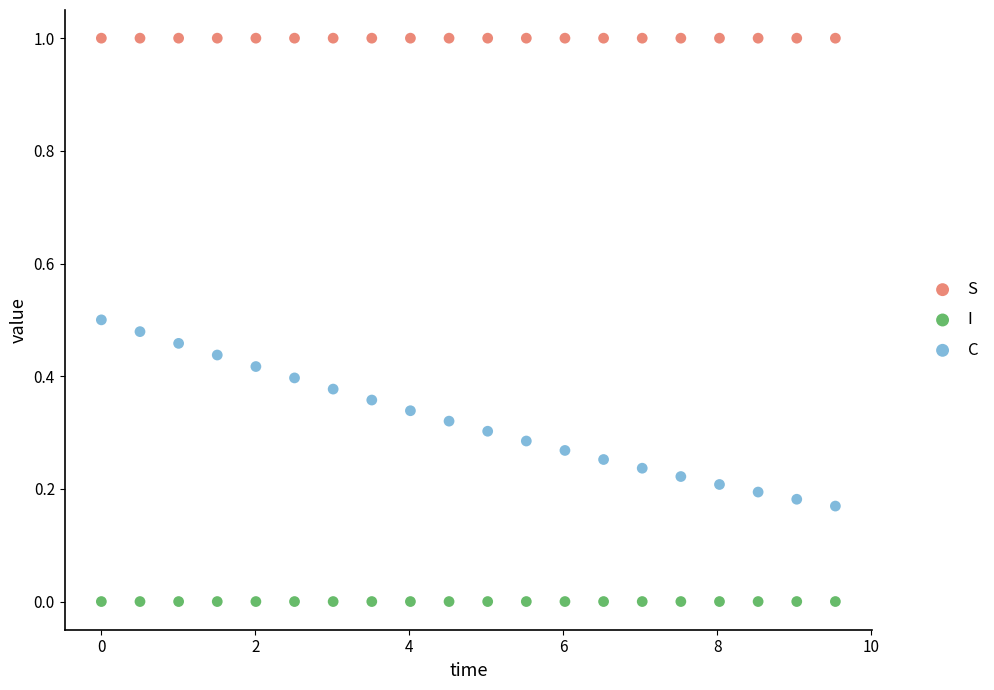

What are all the series names shown in the legend?

S, I, C